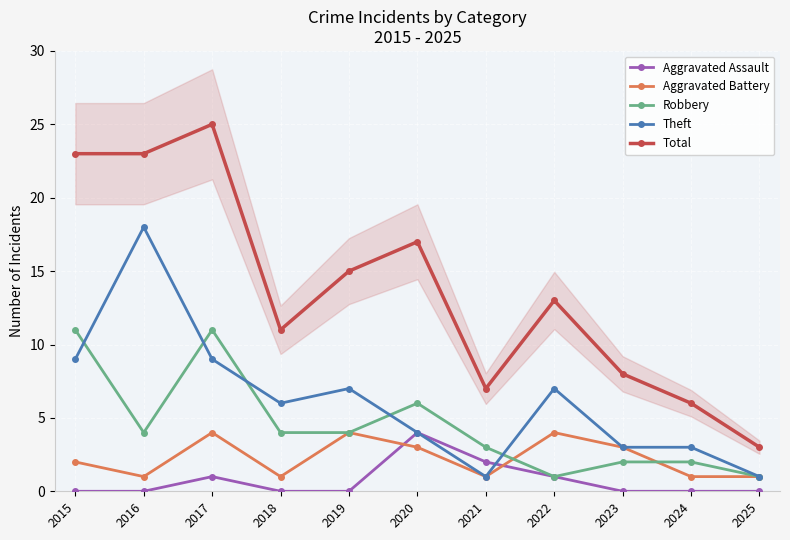

Where do Robbery and Aggravated Battery first cross each other?

2021 and 2022